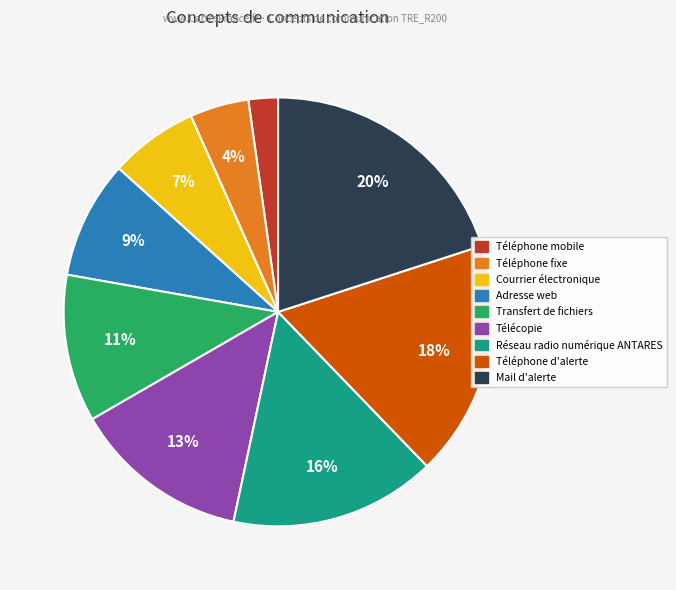

How many segments does this pie chart have?

9